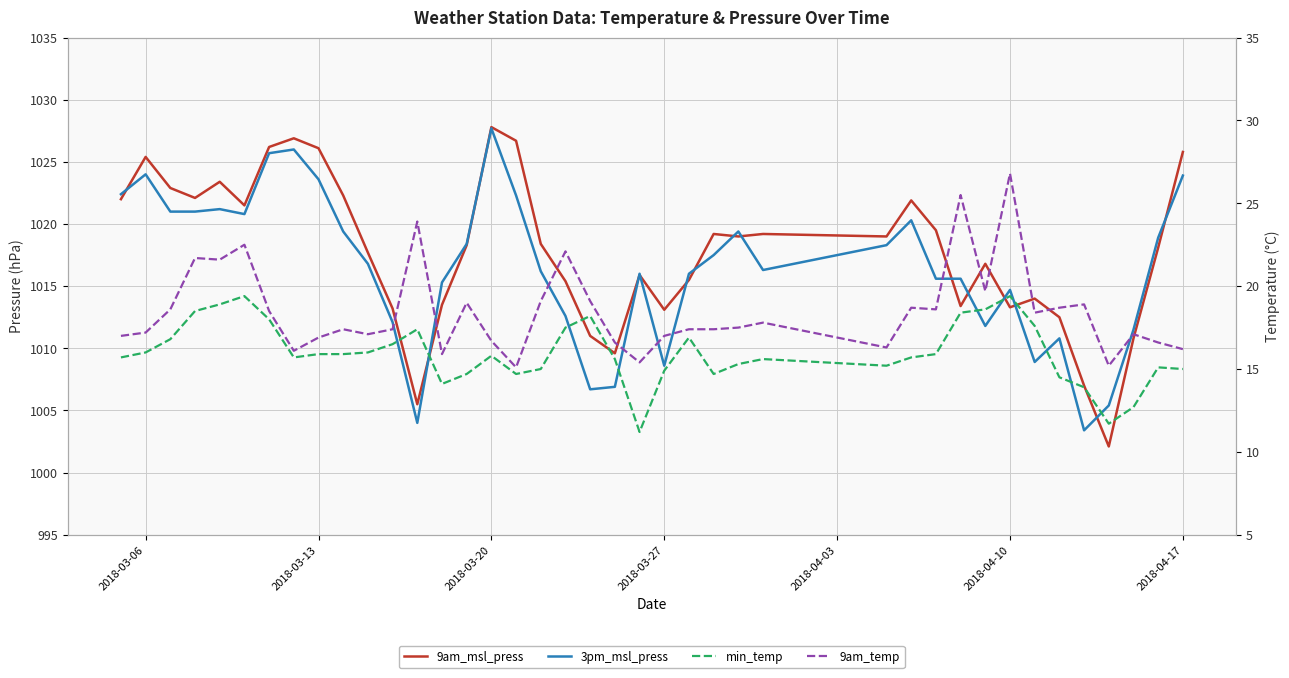

True or false: 9am_temp and 3pm_msl_press intersect in this chart.

False